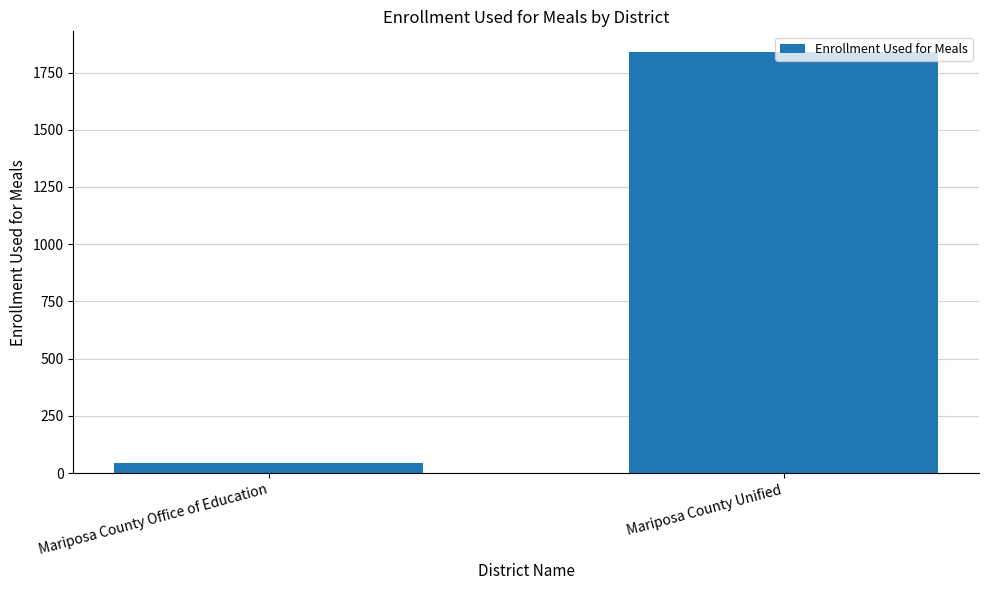

What is the value of the 1st bar from the left?

45